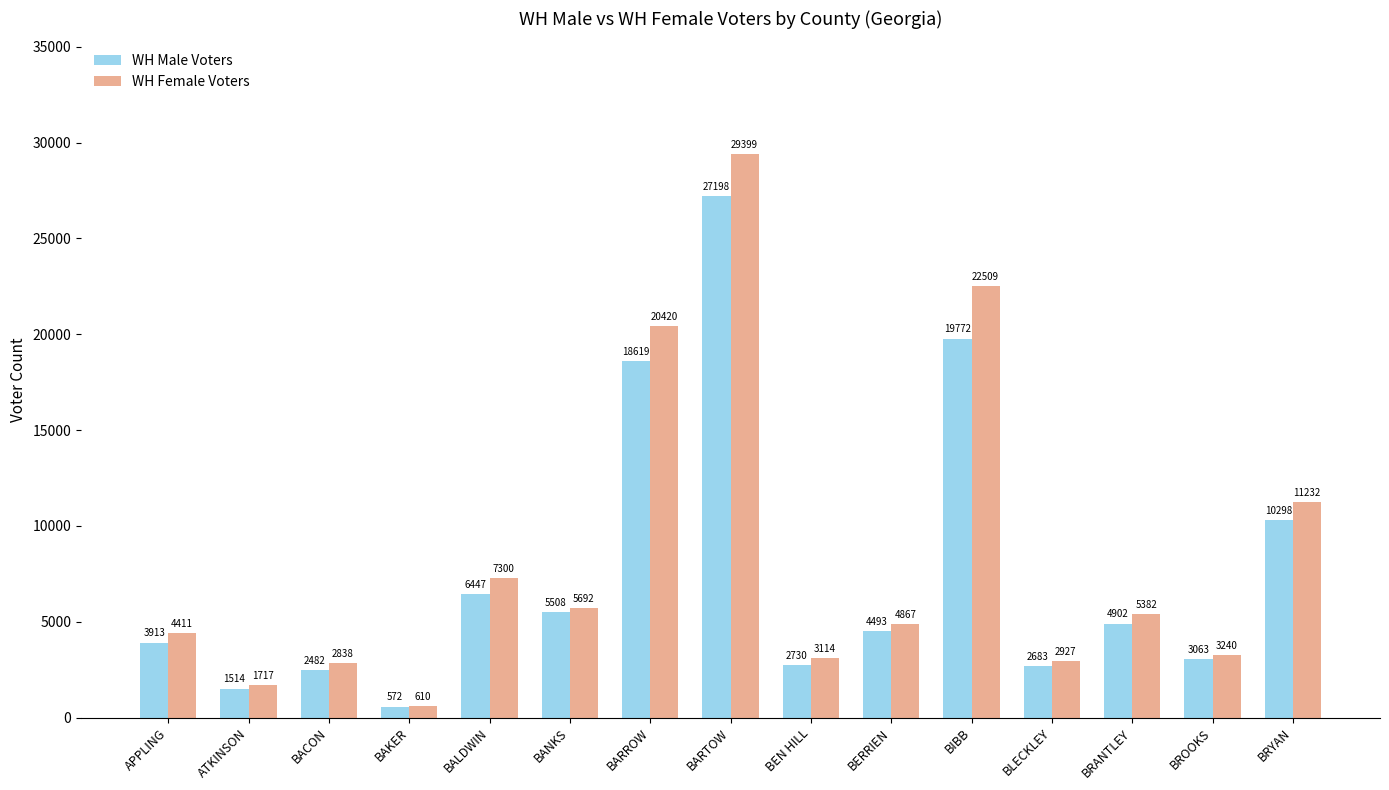

What are all the series names shown in the legend?

WH Male Voters, WH Female Voters